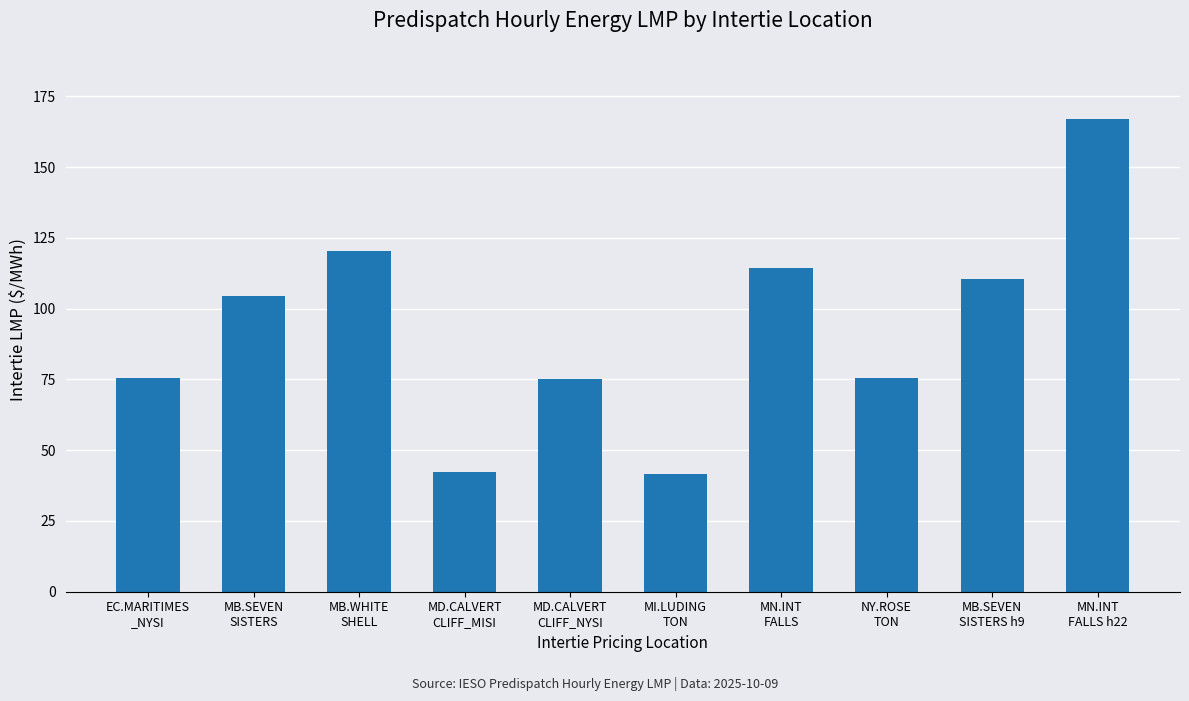

What is the approximate value at MB.SEVEN
SISTERS h9?

110.5